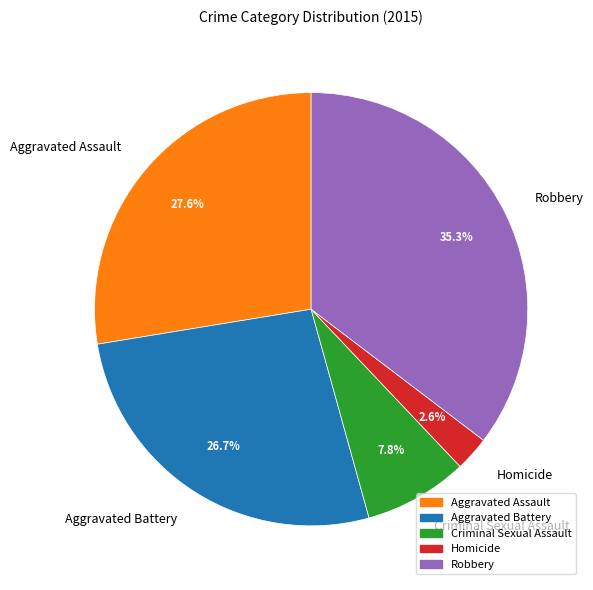

Is it true that Criminal Sexual Assault is 1% of the pie?

False